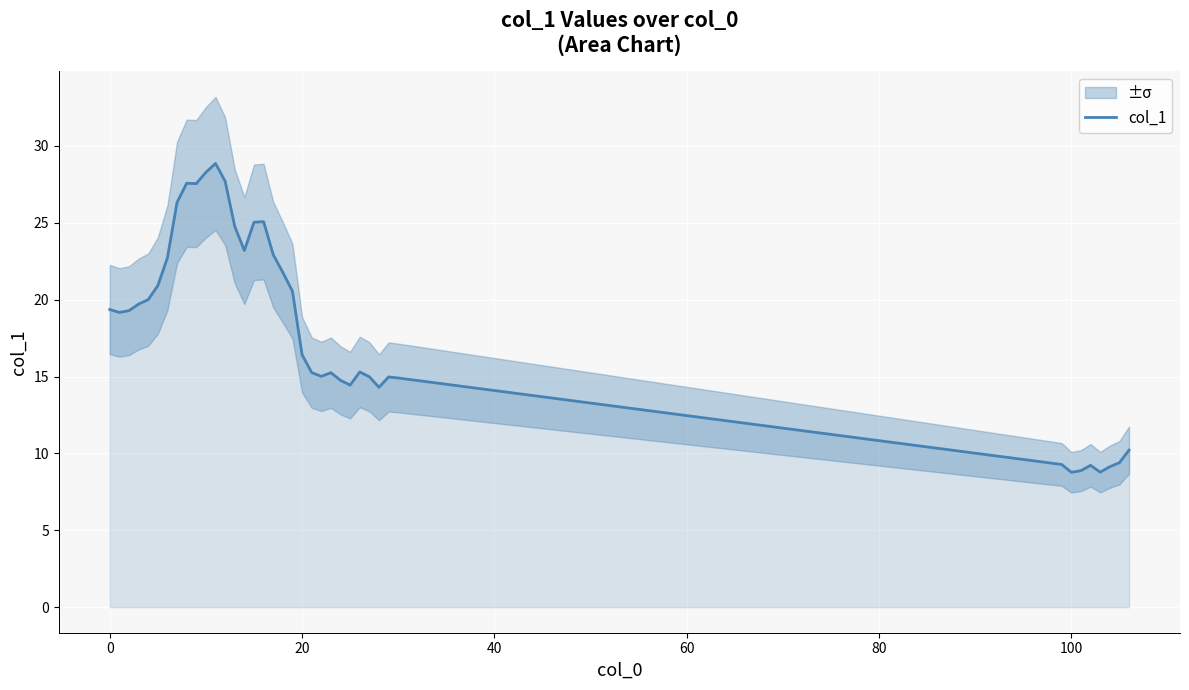

Reading left to right, extract all data points from this chart.

19.4	19.2	19.3	19.7	20.0	20.9	22.7	26.3	27.6	27.5	28.3	28.9	27.7	24.8	23.2	25.0	25.1	22.9	21.8	20.5	16.4	15.3	15.0	15.2	14.8	14.4	15.3	15.0	14.3	15.0	14.9	9.3	8.8	8.9	9.2	8.8	9.1	9.4	10.2